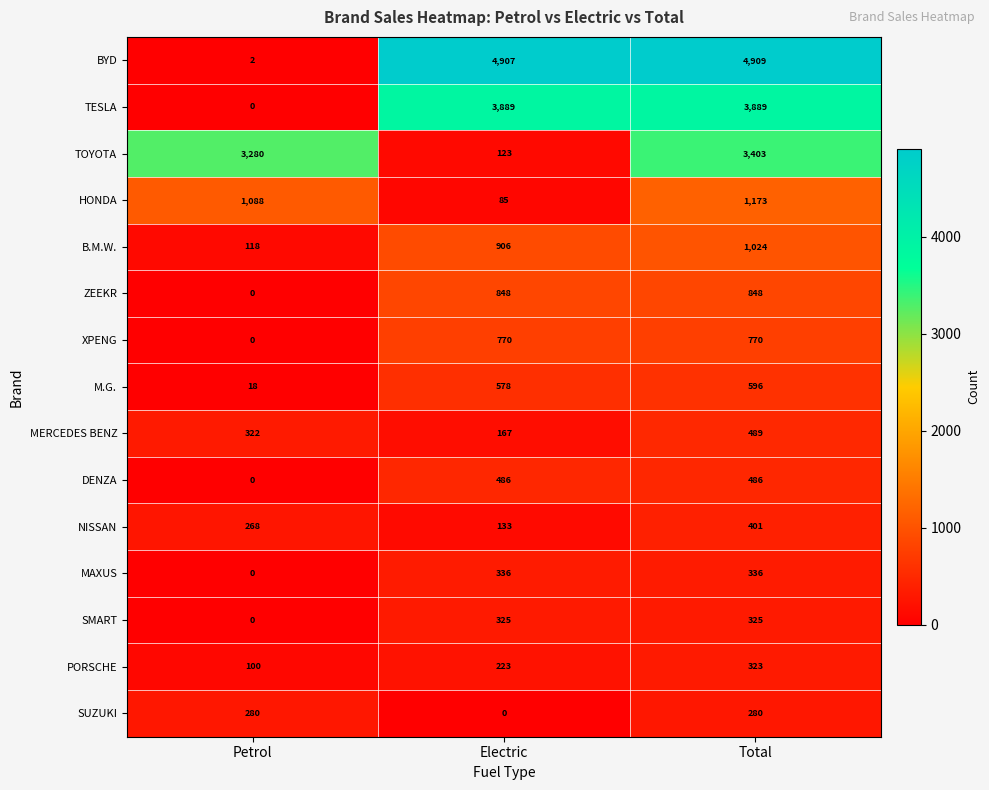

At which category does the chart reach its peak across all series?

Total